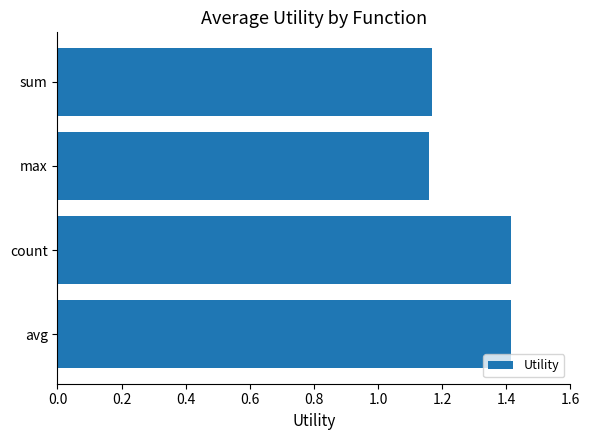

What is the average value?

1.3